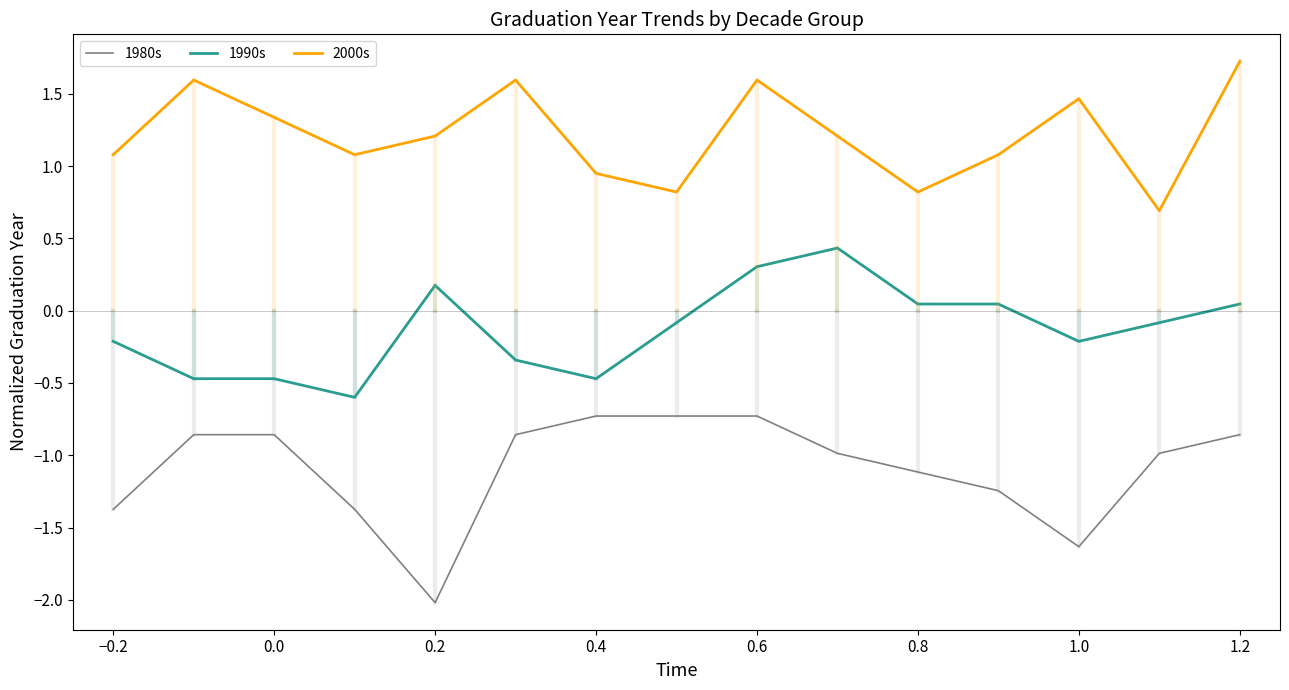

True or false: 2000s and 1990s intersect in this chart.

False